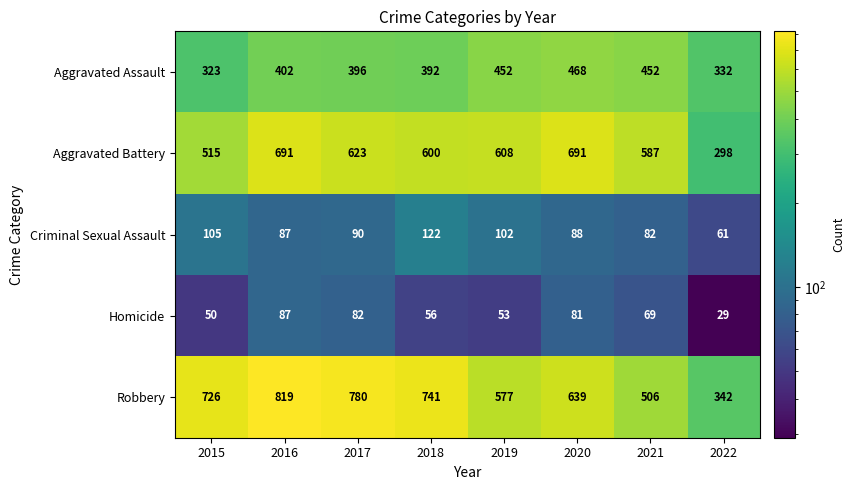

Which label corresponds to the smallest value in the chart?

2022